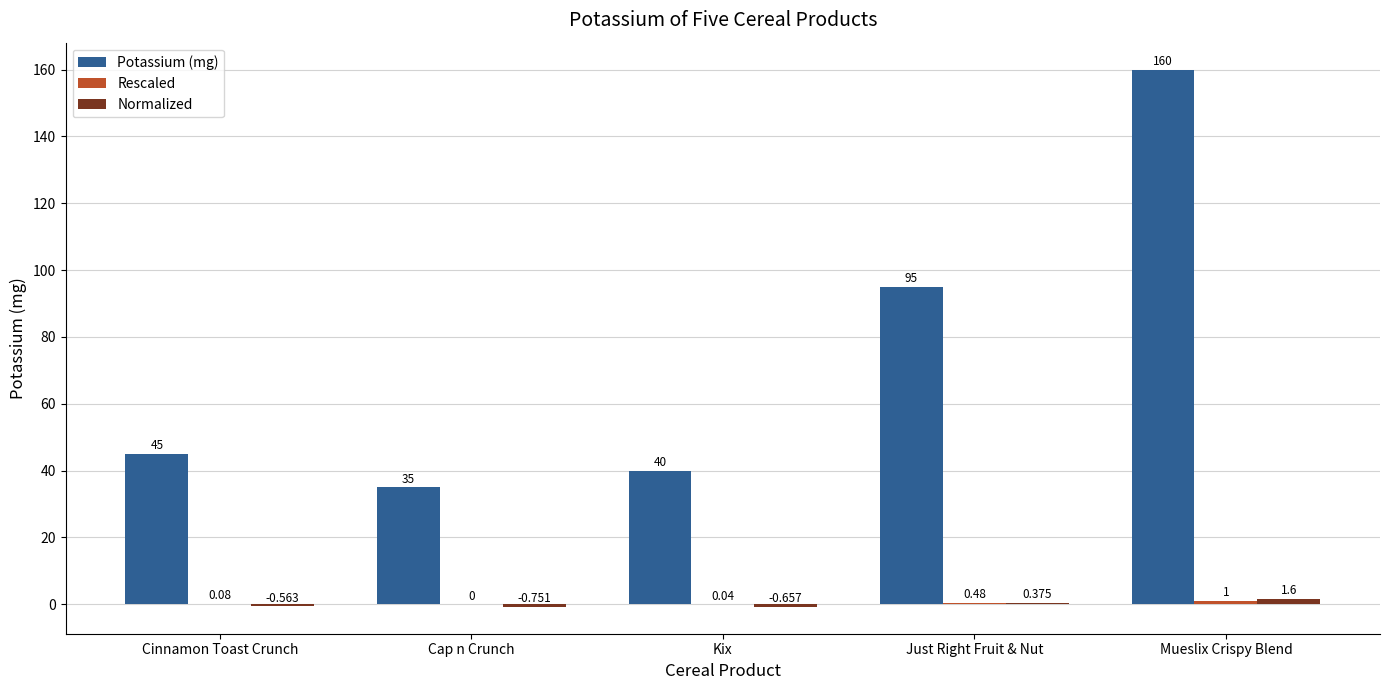

Which series changed the most between Cap n Crunch and Kix?

Potassium (mg)